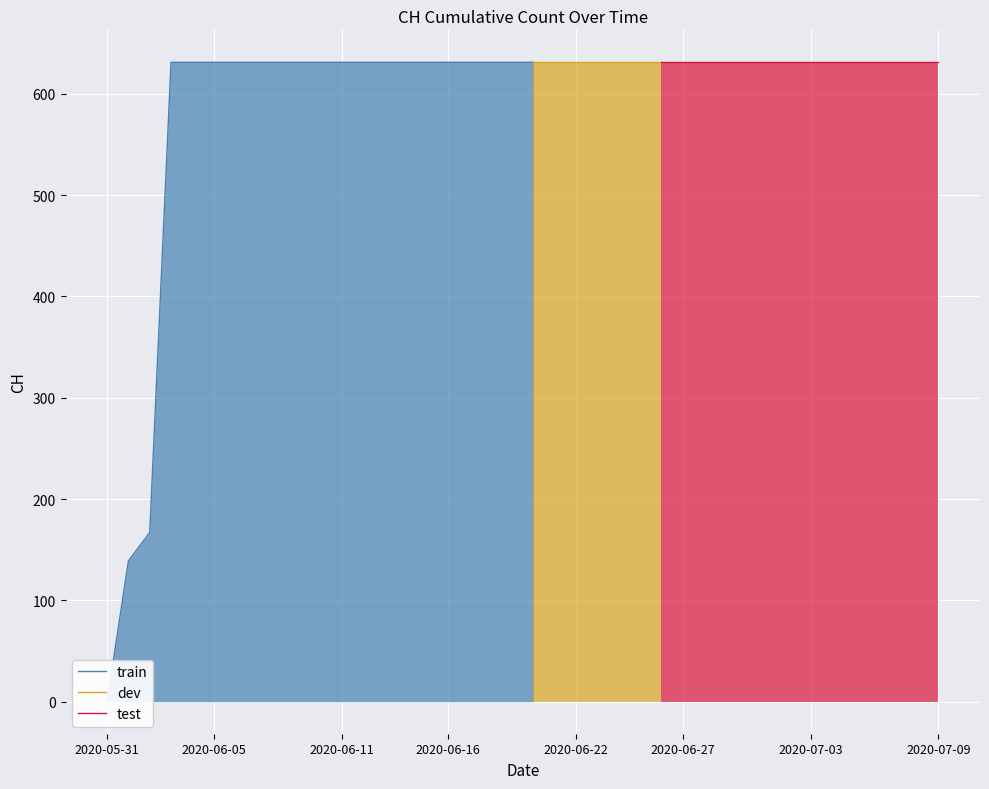

True or false: train and dev intersect in this chart.

False